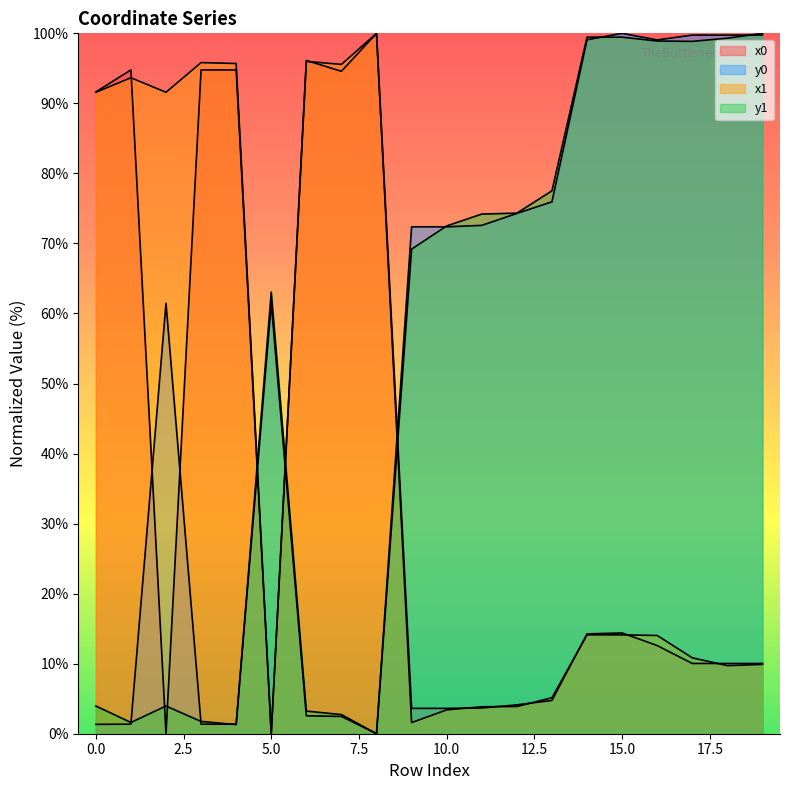

What value does the x0 series have at 3?

94.8